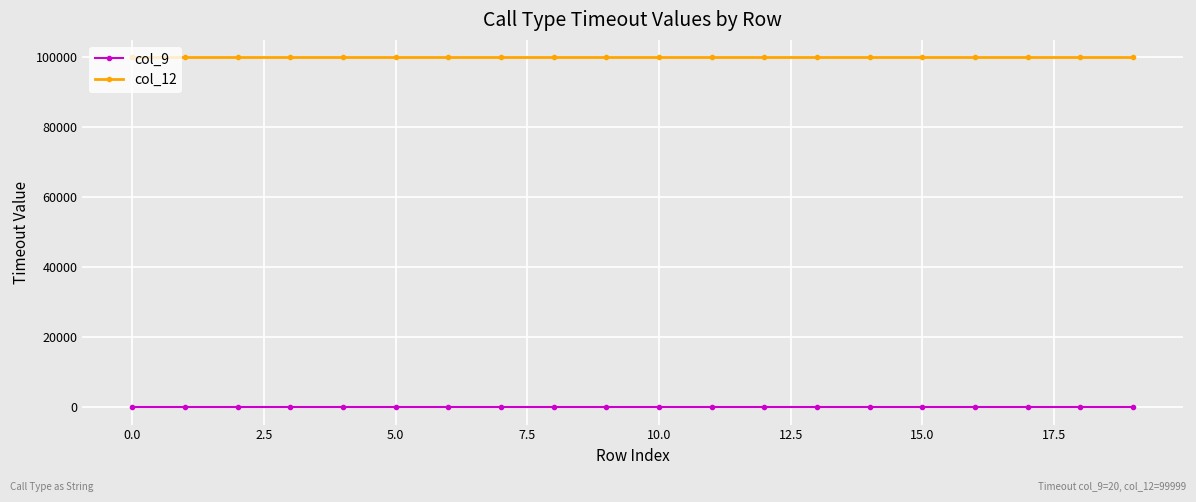

What are all the series names shown in the legend?

col_9, col_12